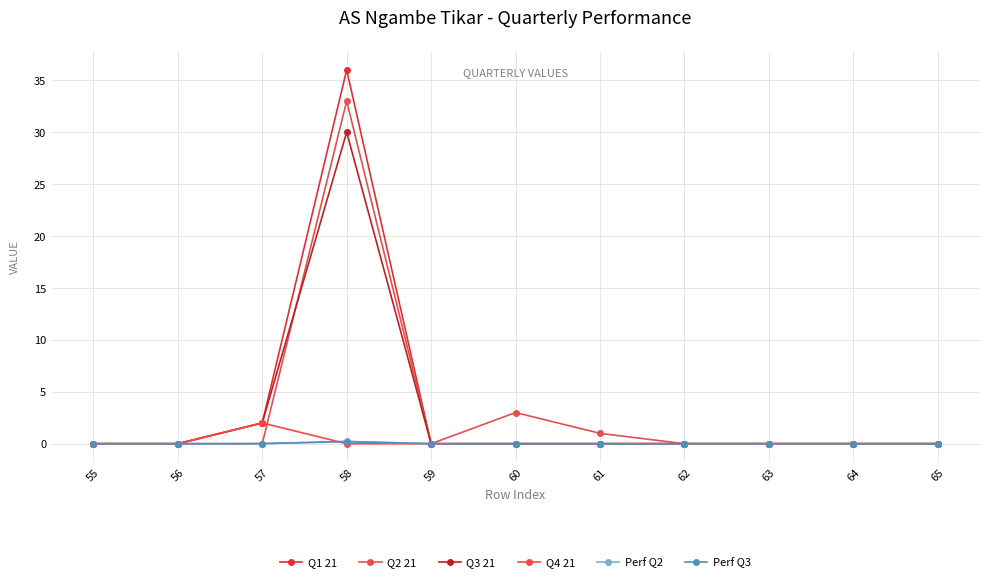

True or false: Perf Q3 and Q1 21 intersect in this chart.

False